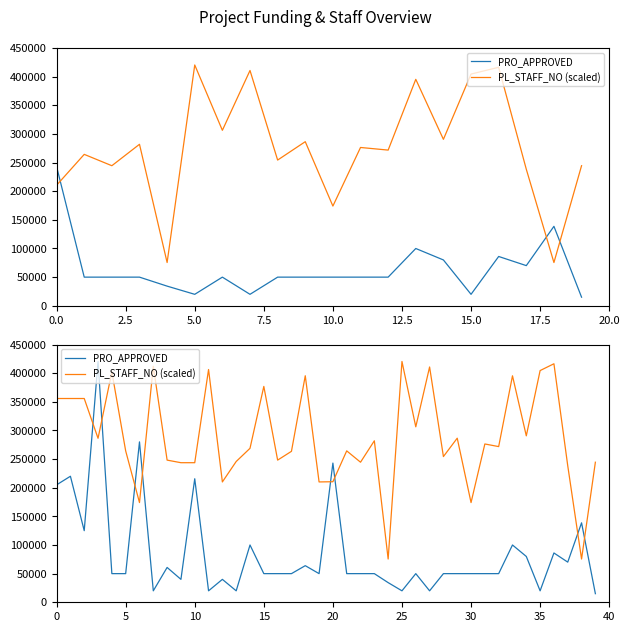

At which category does PRO_APPROVED reach its first local valley?

5.0